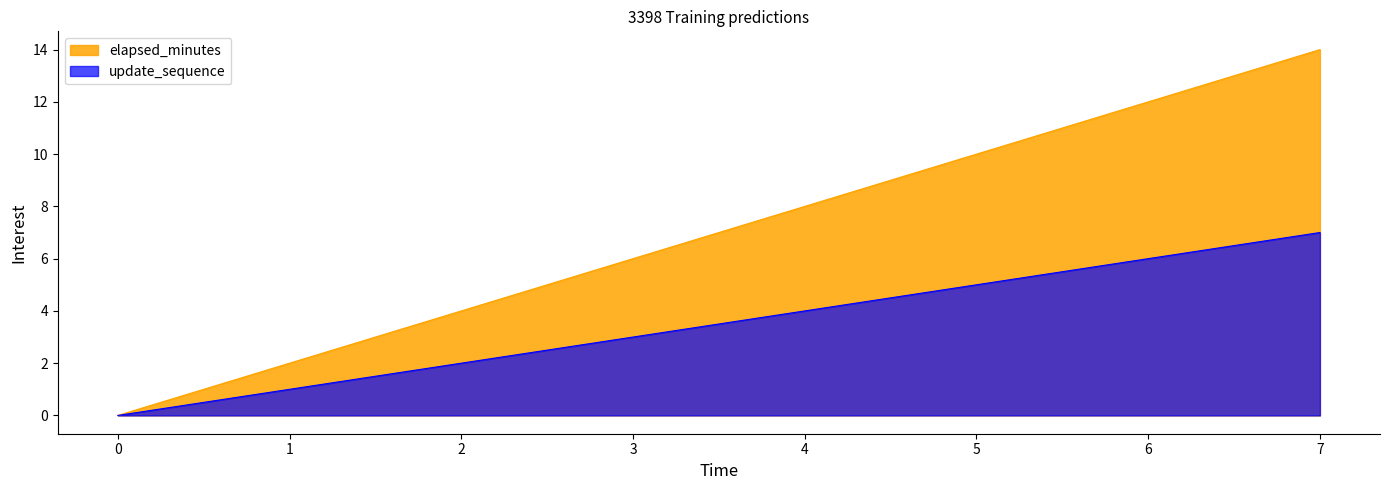

What are all the series names shown in the legend?

elapsed_minutes, update_sequence